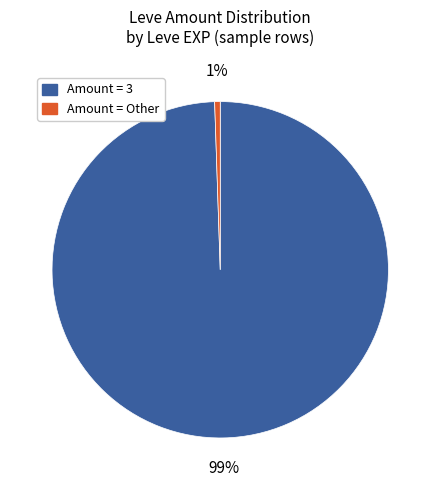

How many segments does this pie chart have?

2